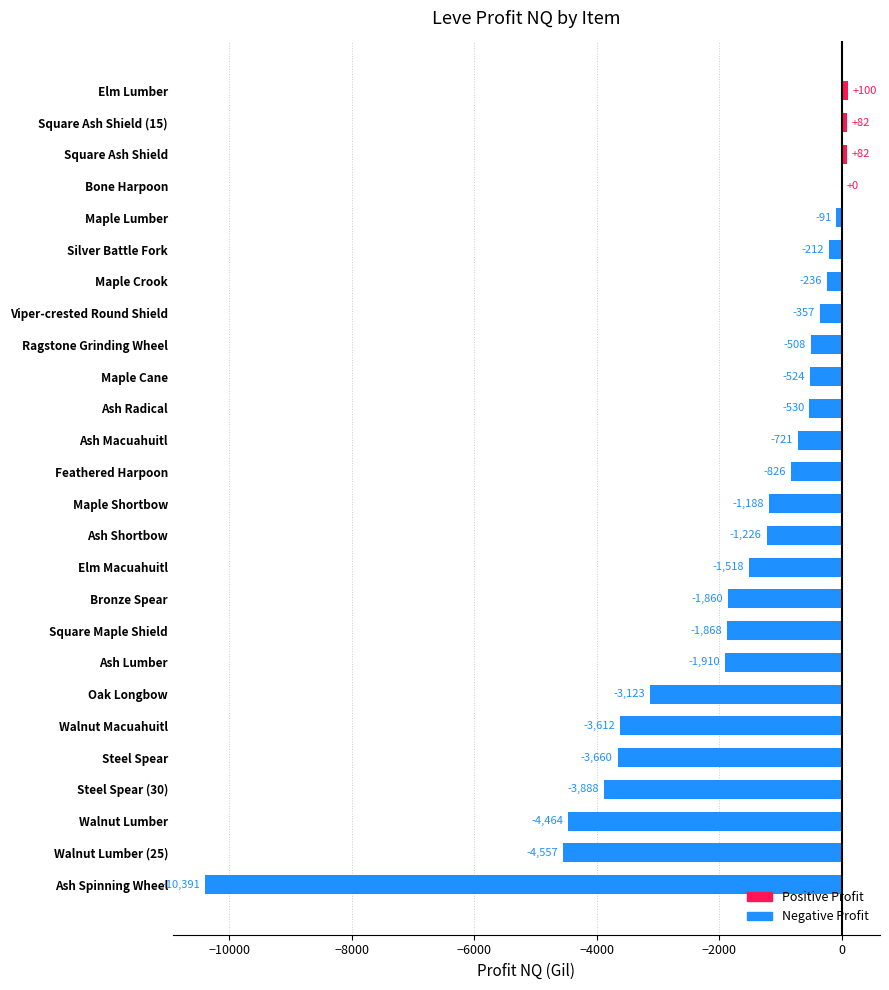

Which label corresponds to the largest value in the chart?

Elm Lumber